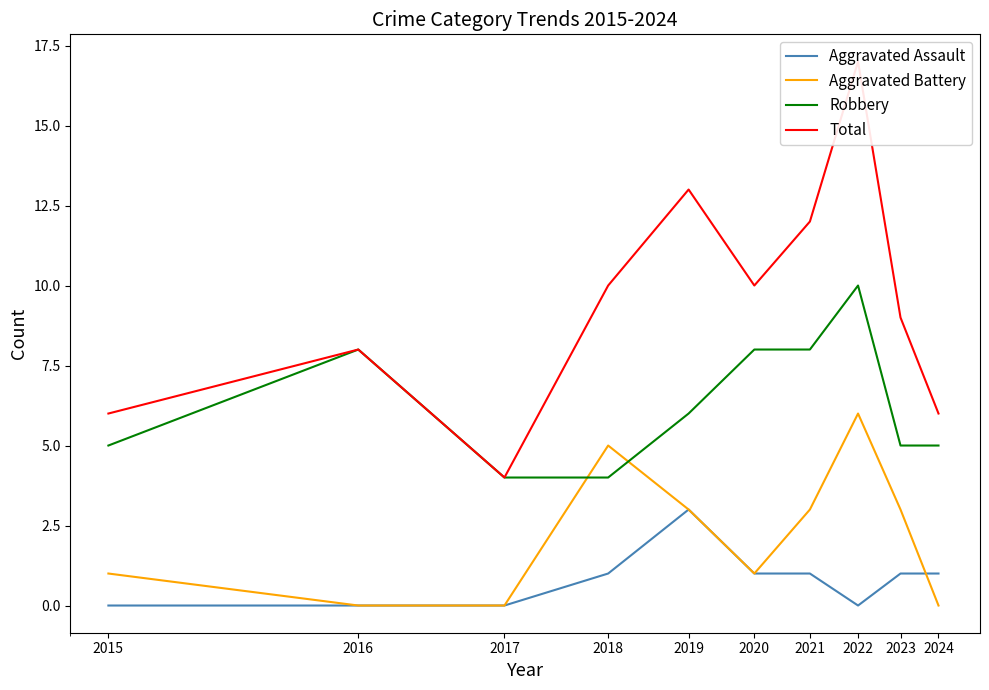

Is this an area chart (filled region under the line)?

No